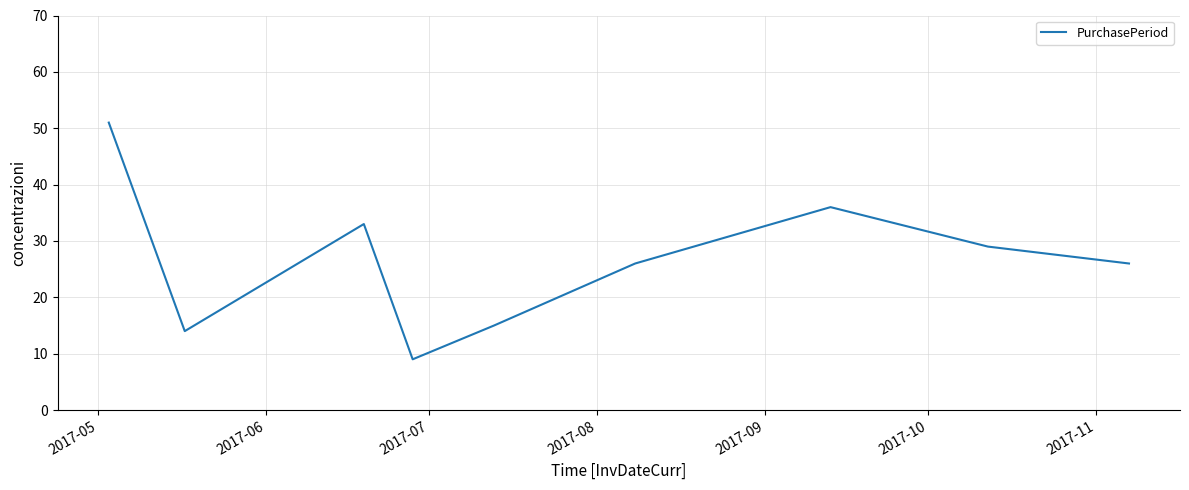

How many lines are shown in the chart?

1